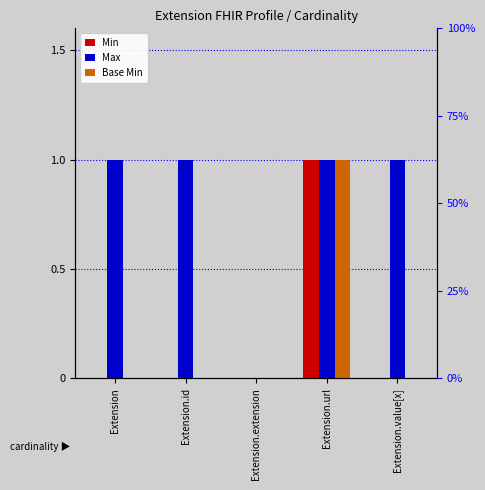

At which category is the sum across all series the highest?

Extension.url